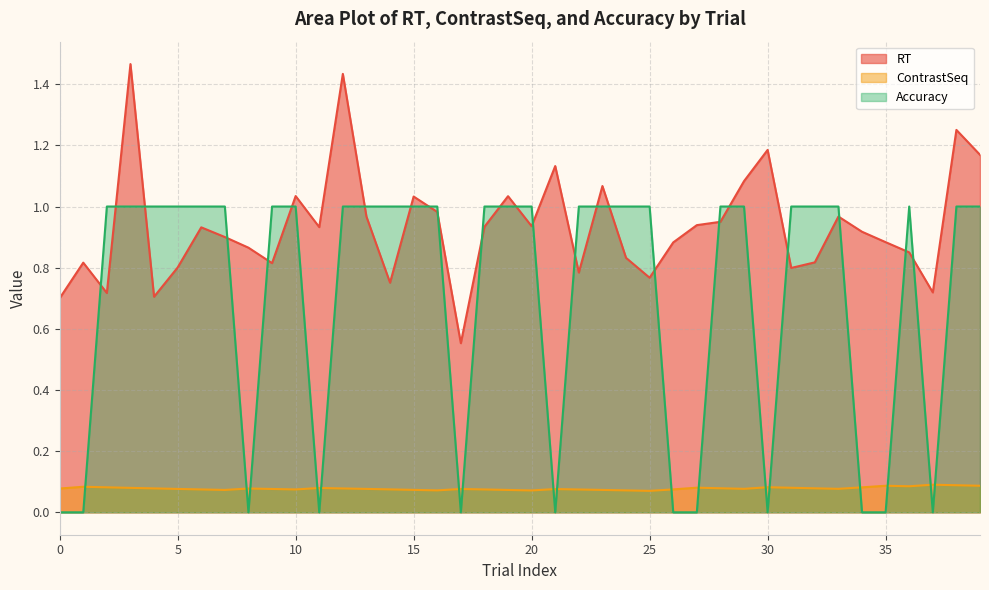

What is the sum of all RT values?

37.3